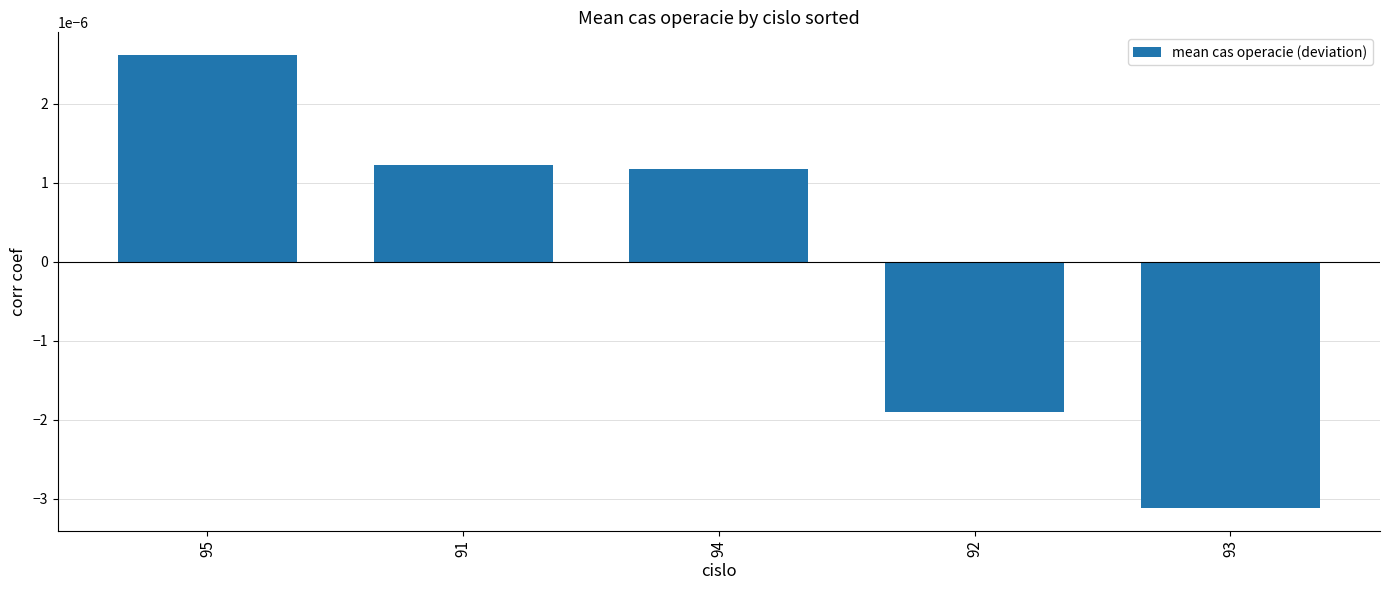

What position from the right is 93?

1